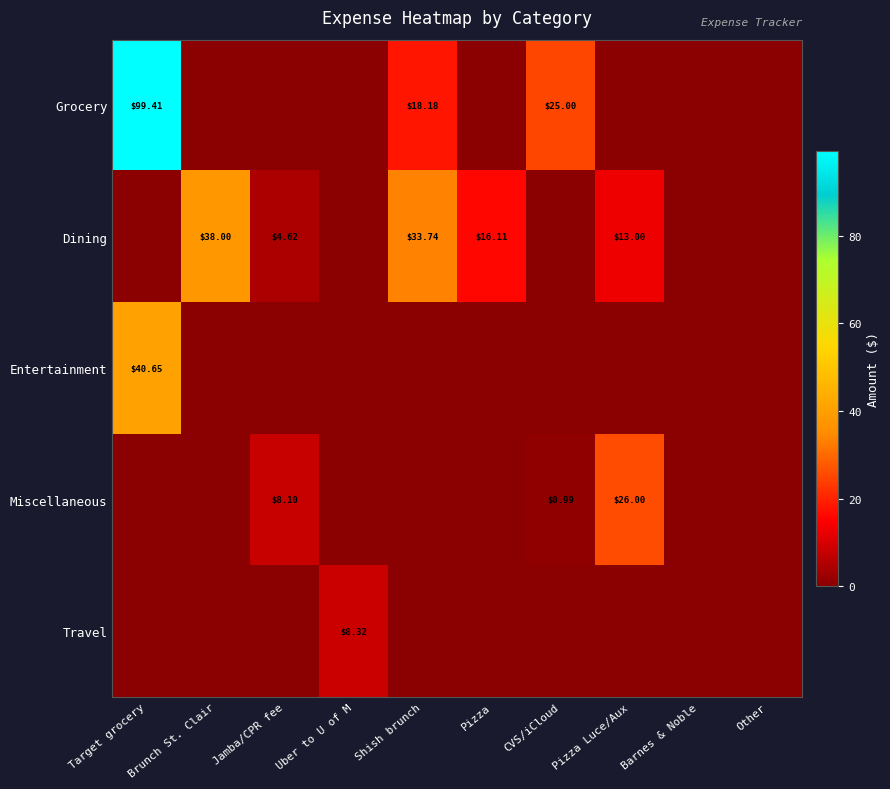

At how many categories does at least one series exceed 9?

6